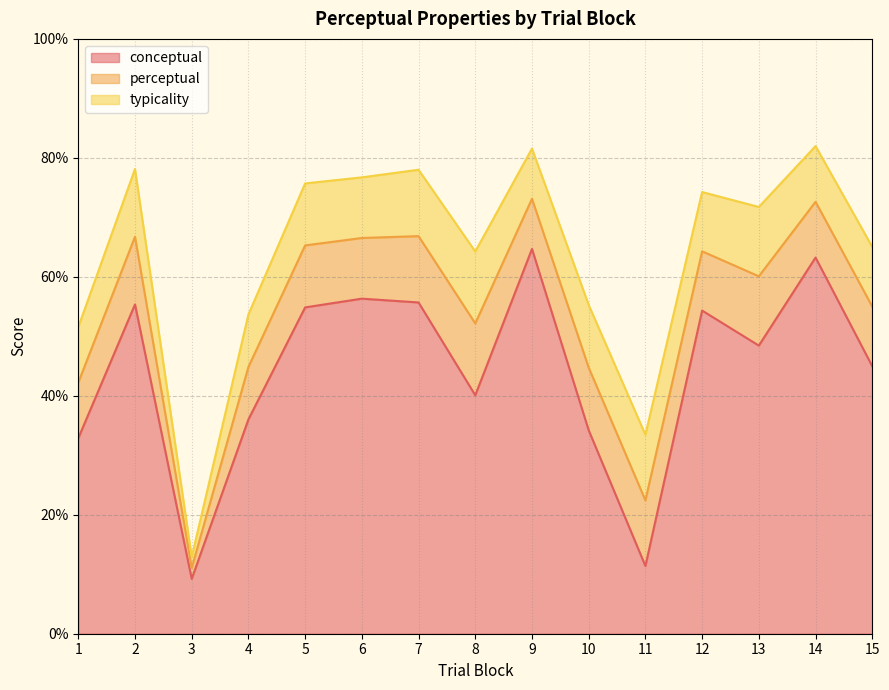

At which category does typicality reach its first local peak?

2